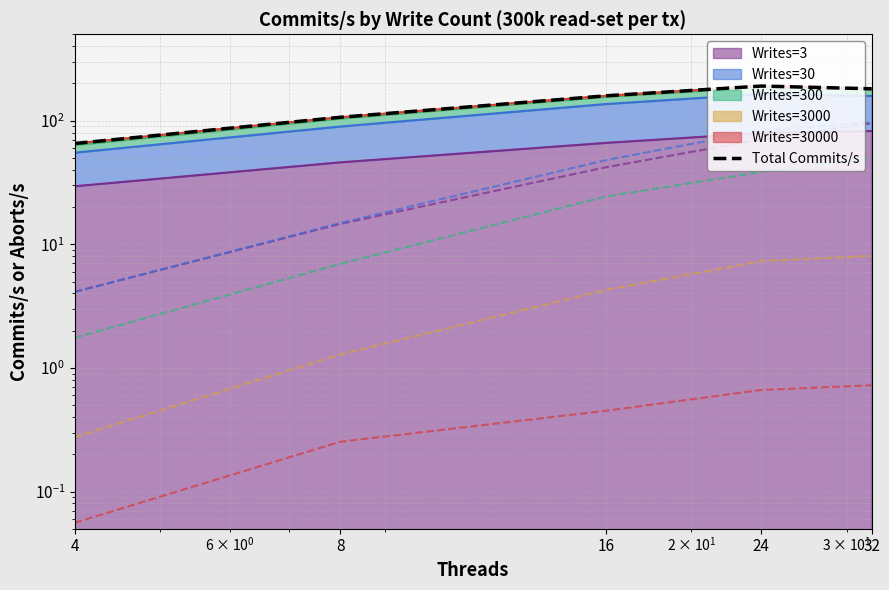

At which category does the data reach its first local peak?

24